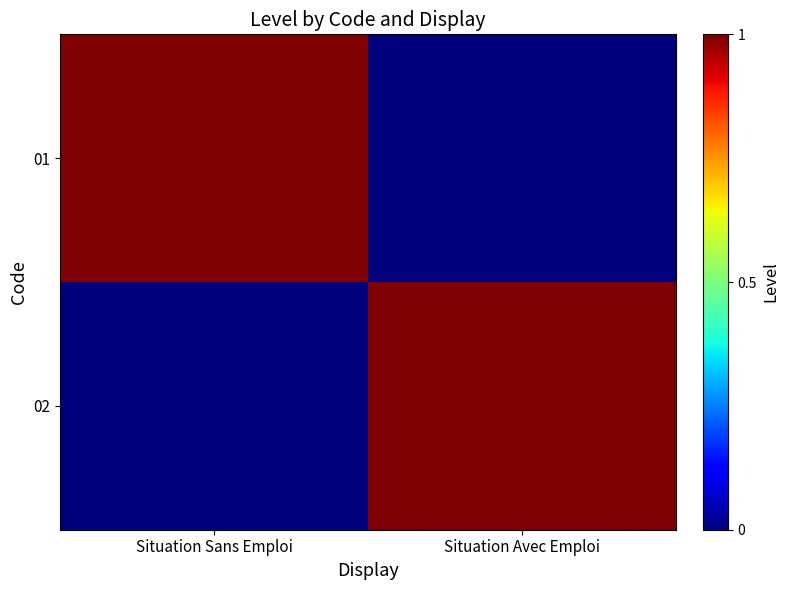

Which has a higher value, Situation Sans Emploi or Situation Avec Emploi?

Situation Sans Emploi